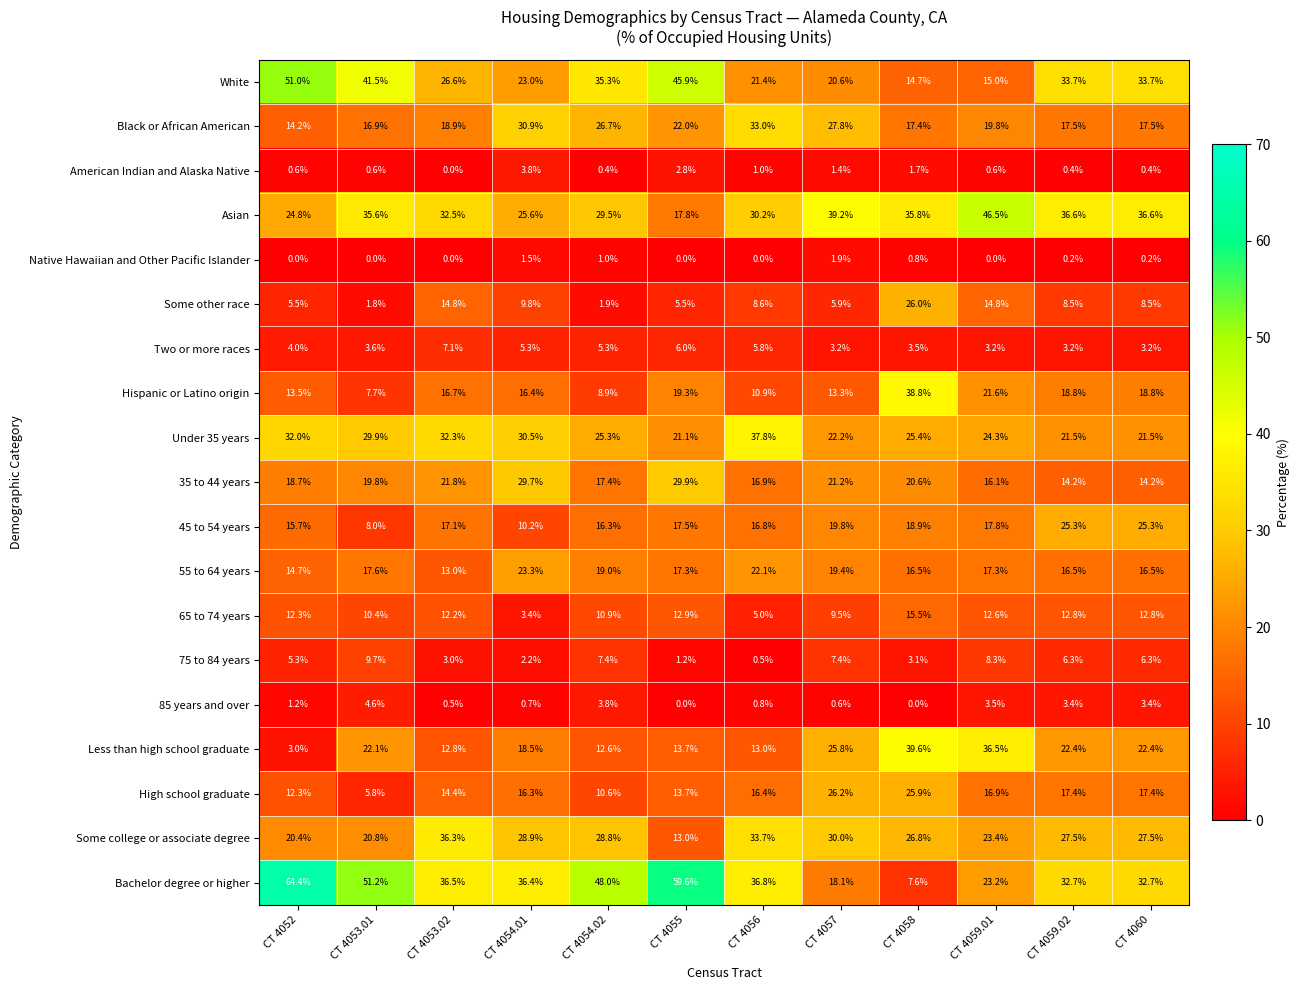

At which label does 65 to 74 years first exceed 12?

CT 4052